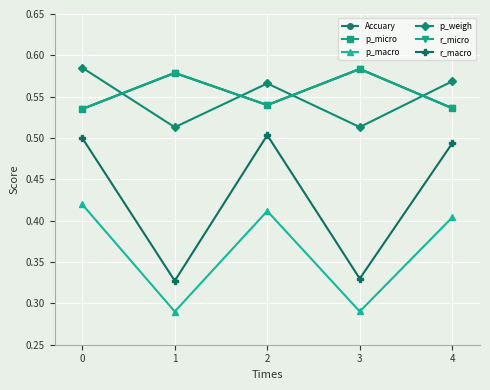

Does the chart have visible grid lines?

Yes